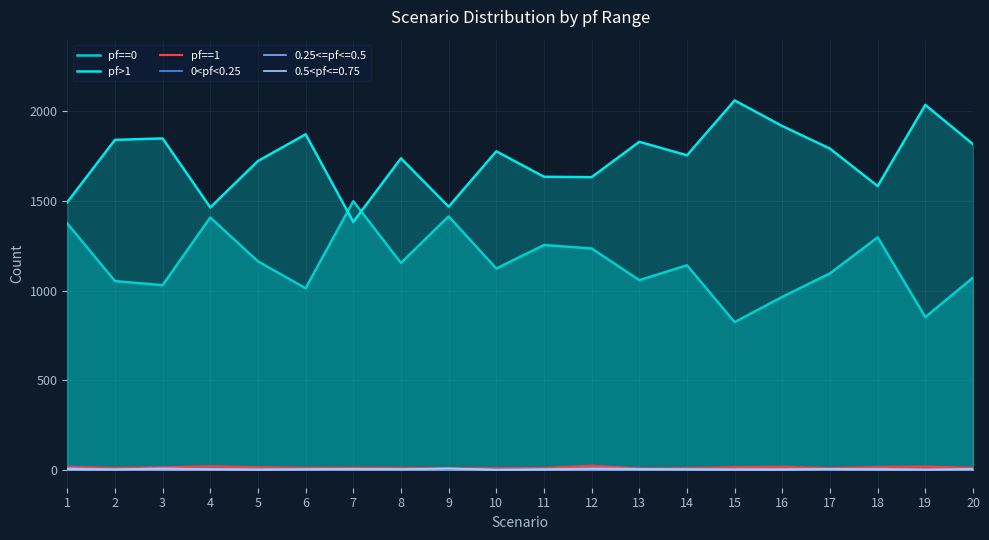

Does the chart display data point markers on the line(s)?

No